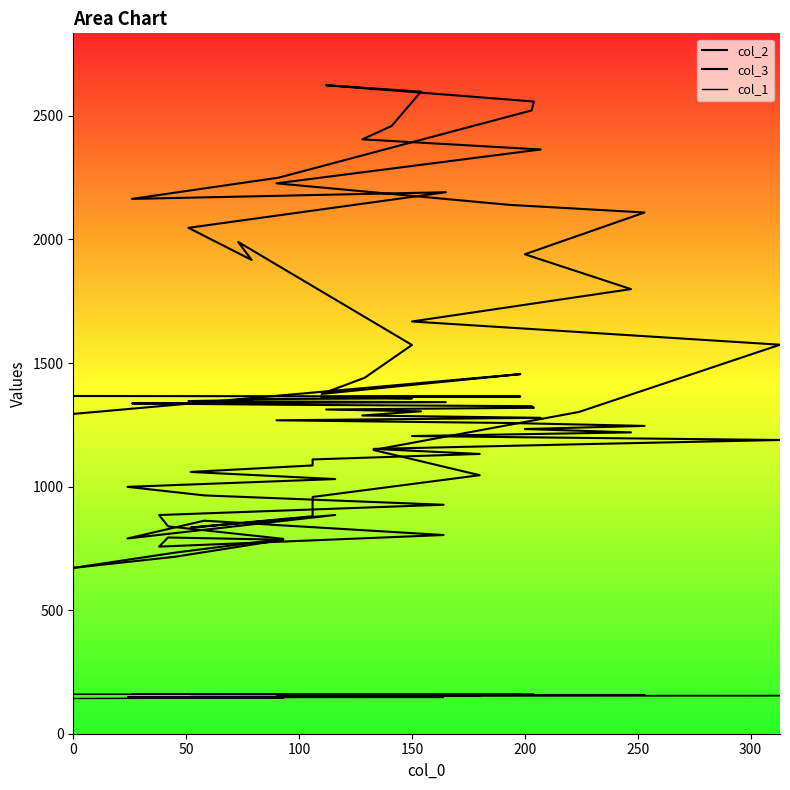

Does the chart display data point markers on the line(s)?

No